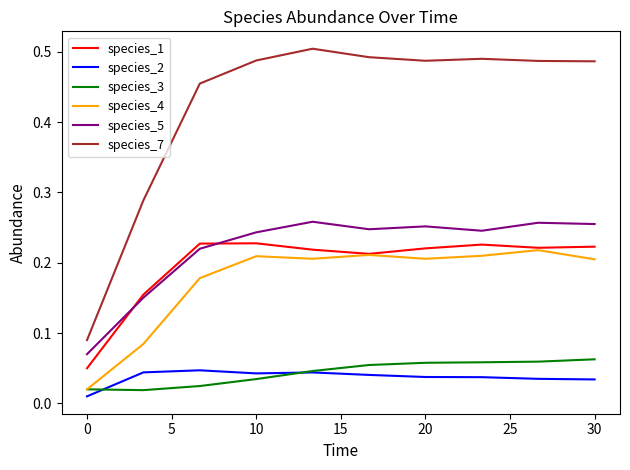

True or false: species_4 and species_2 cross at least once.

False